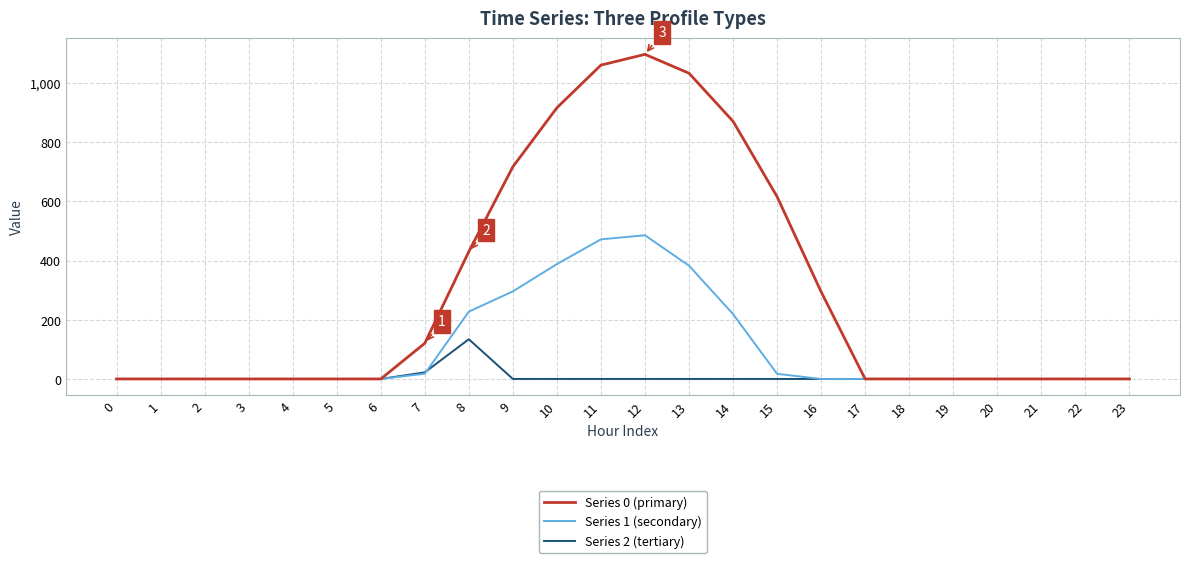

Which series has the widest spread of values?

Series 0 (primary)